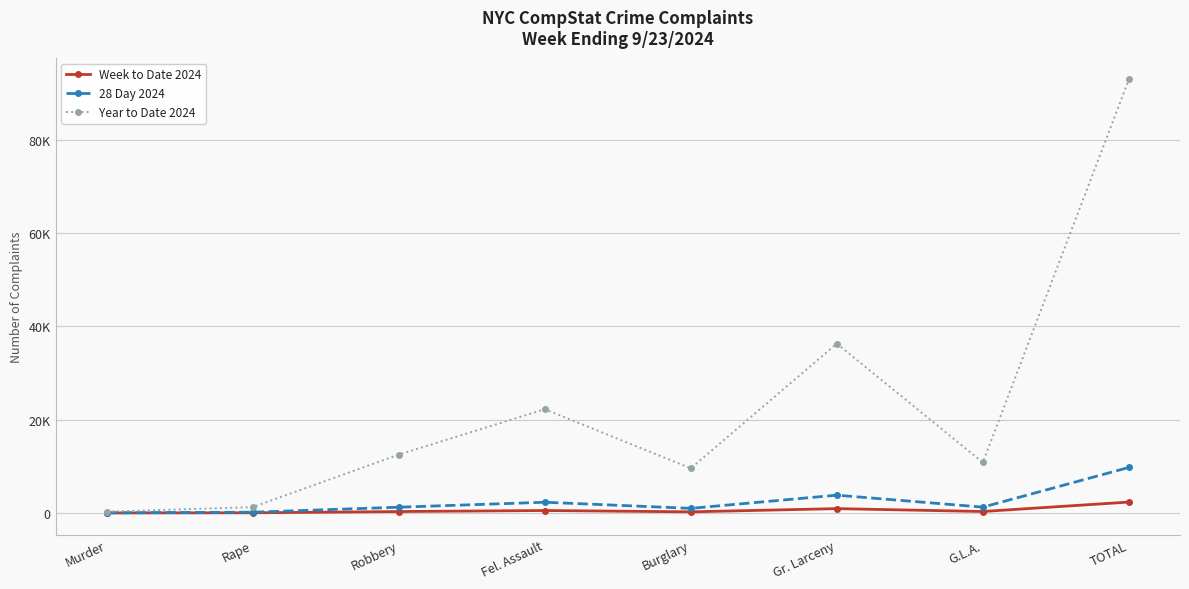

Where does the 28 Day 2024 series first go above 1247?

Fel. Assault